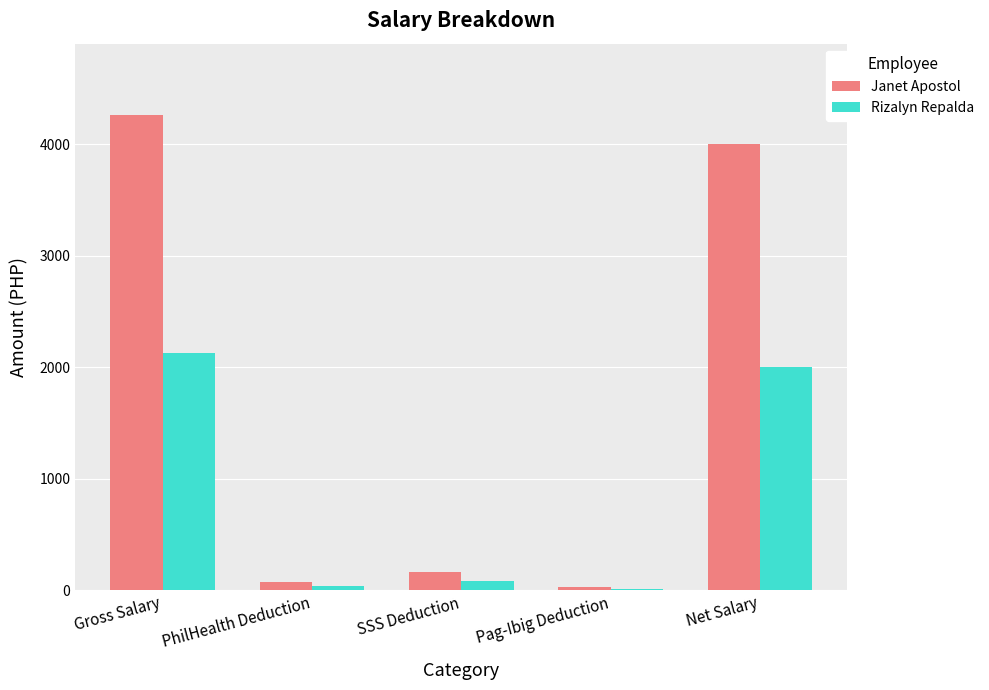

Is it true that Janet Apostol equals 2694.7 at Net Salary?

False